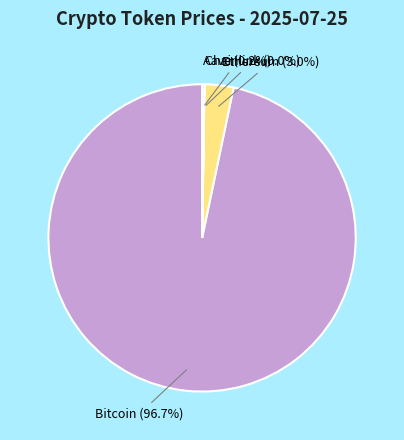

What is the largest slice in the pie chart?

Bitcoin